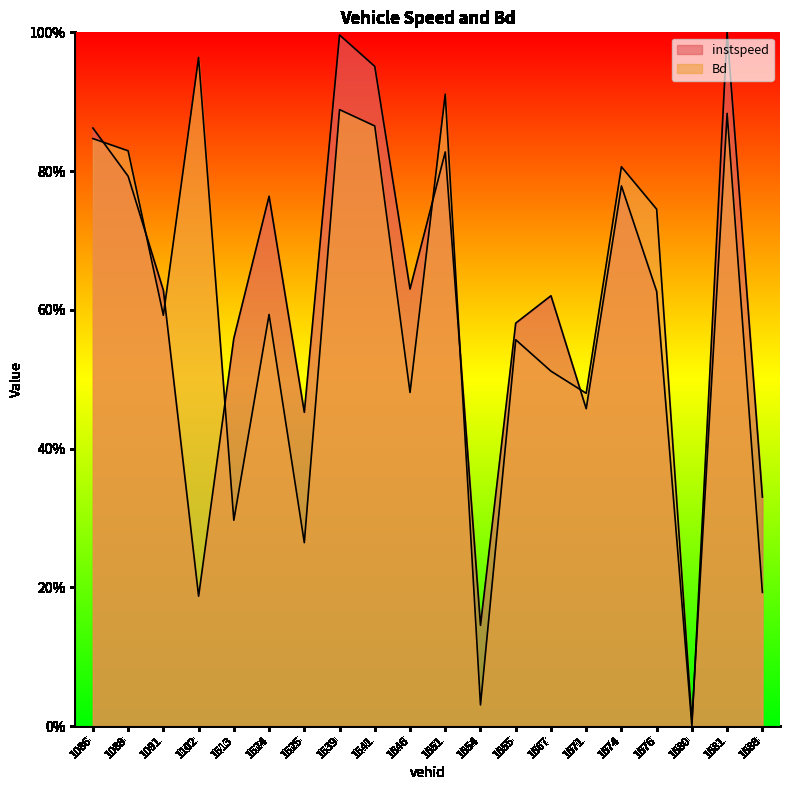

What is the difference between the maximum and minimum values in the instspeed series?

1.0